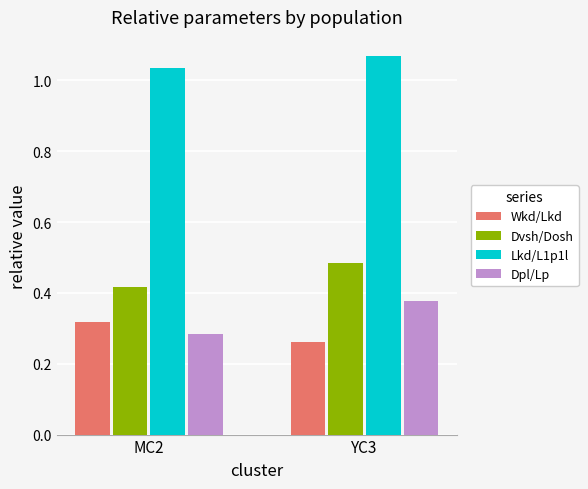

Rank the series by their maximum value, from lowest to highest.

Wkd/Lkd, Dpl/Lp, Dvsh/Dosh, Lkd/L1p1l